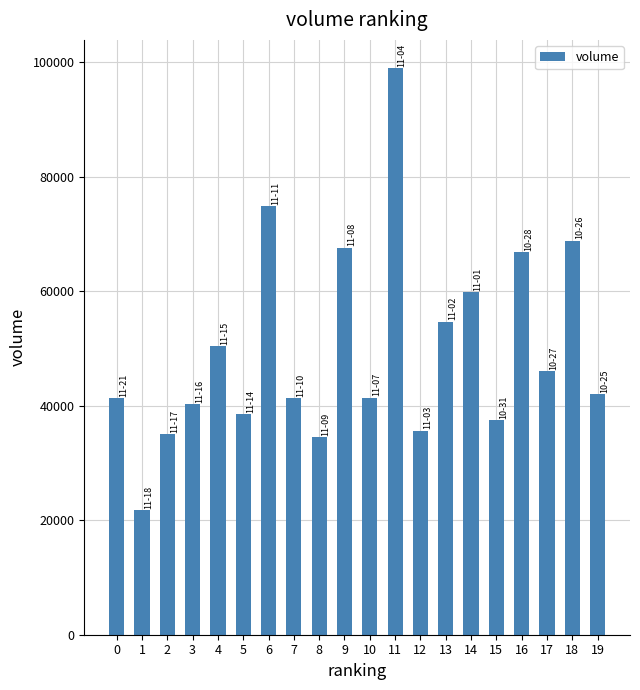

What is the sum of all values?

997846